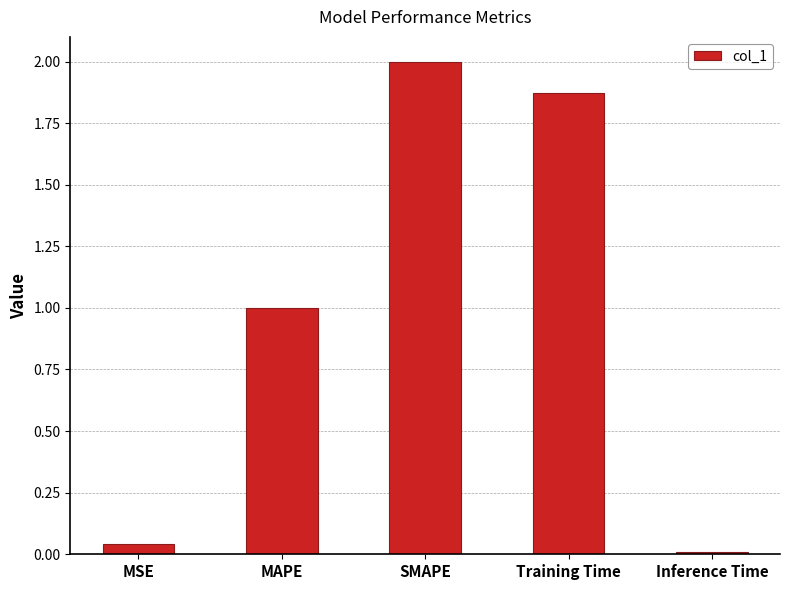

Approximately how many times larger is the value at MAPE compared to Training Time?

0.5